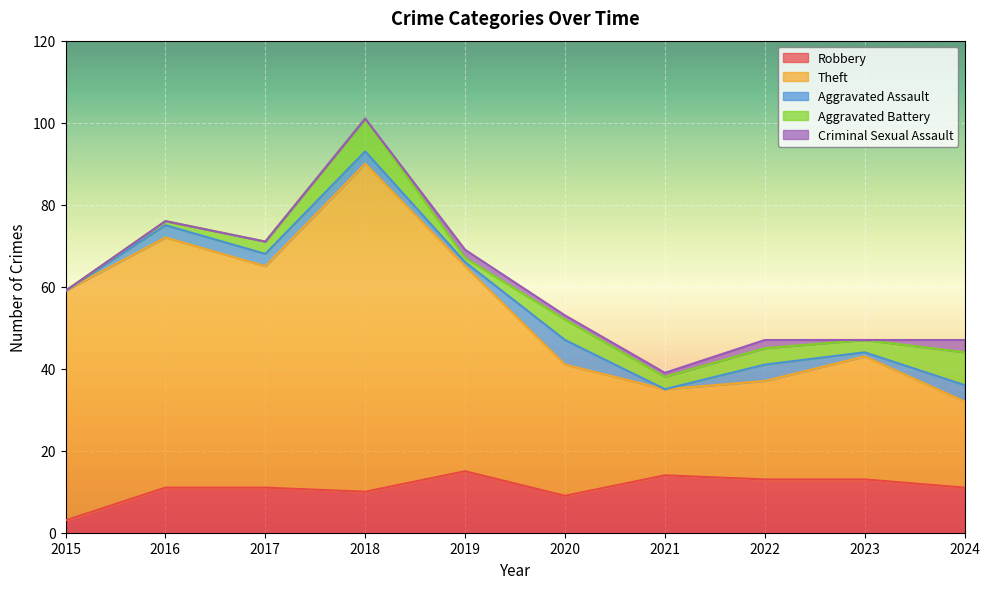

How many positive values does the Aggravated Battery series have?

9